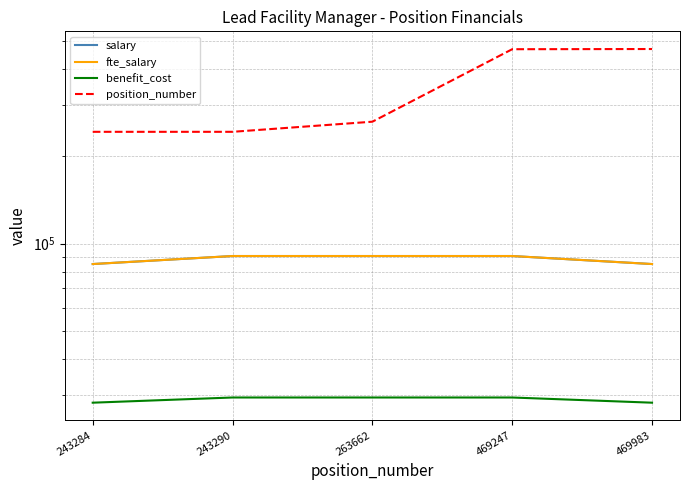

What is the sum of all position_number values?

1689466